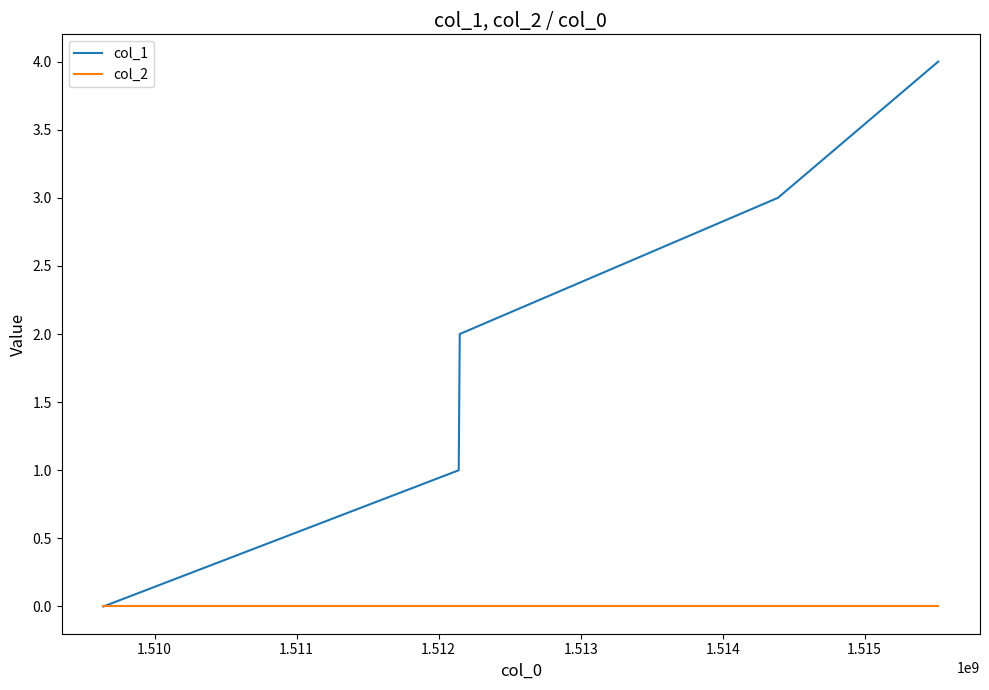

What is the difference between the second highest and minimum values in the col_1 series?

3